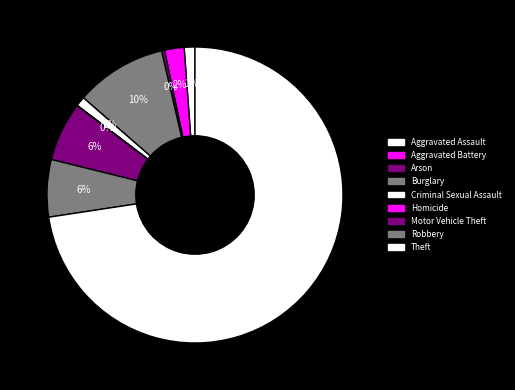

Do Burglary and Homicide together represent more than half of the pie?

No